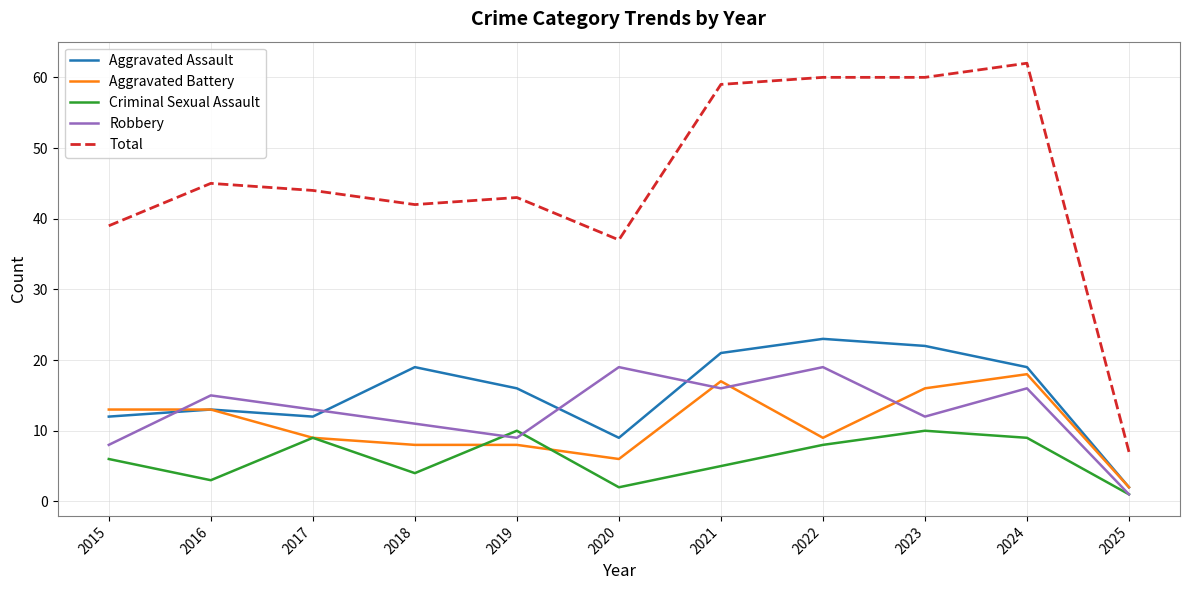

Between 2018 and 2019, which series saw the biggest shift?

Criminal Sexual Assault